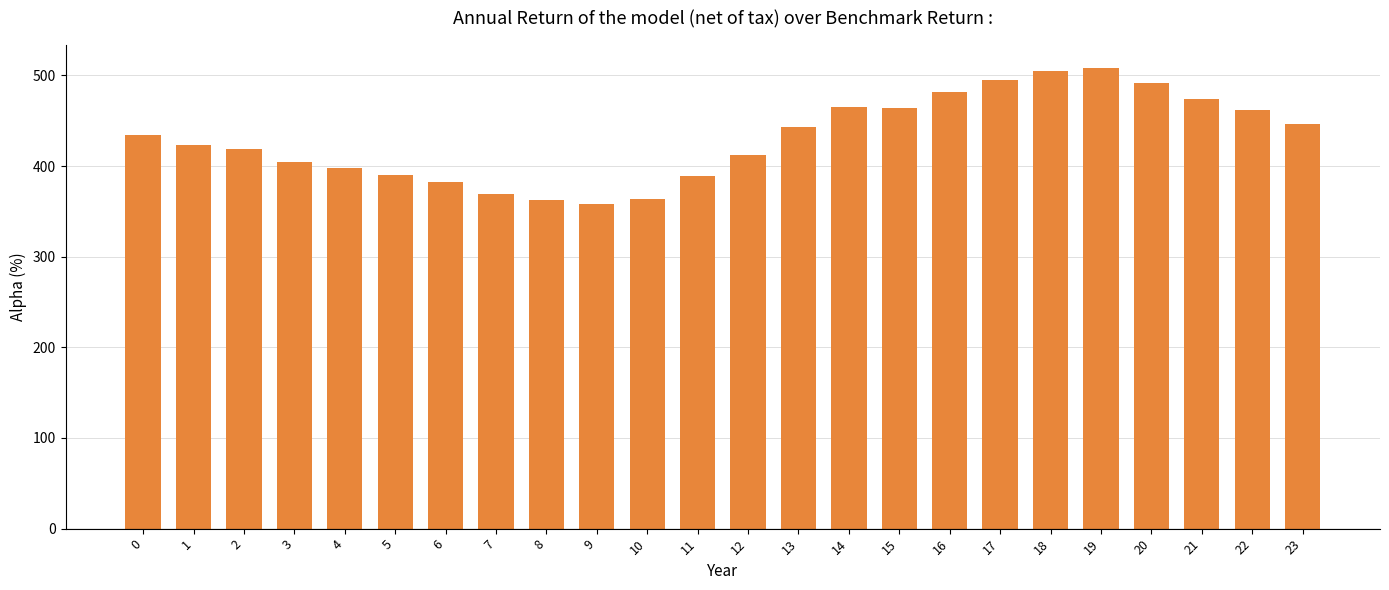

What is the greatest value displayed?

508.1